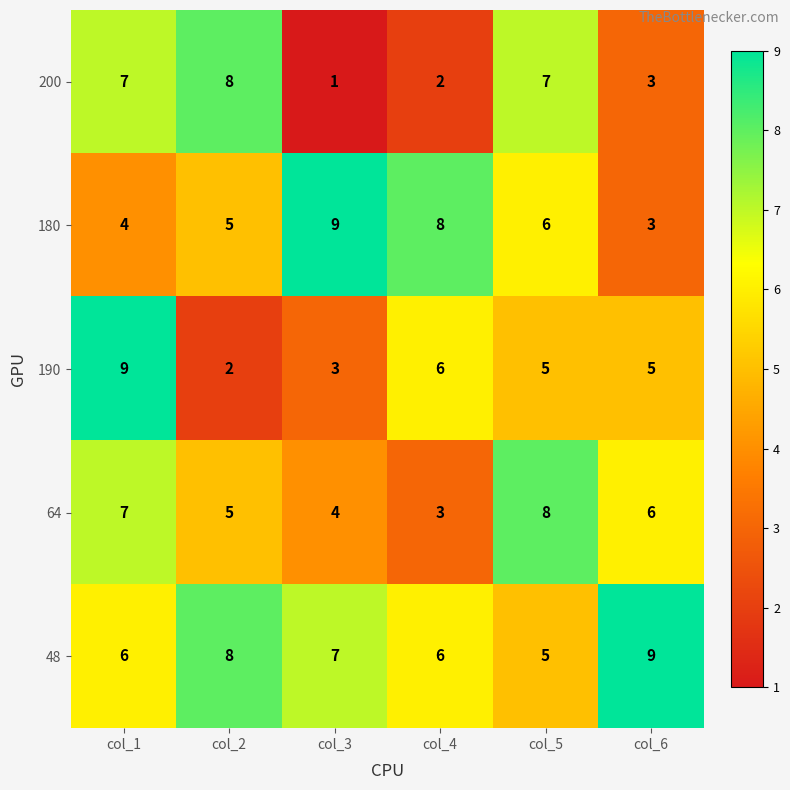

What is the spread (max minus min) of values at col_5?

3